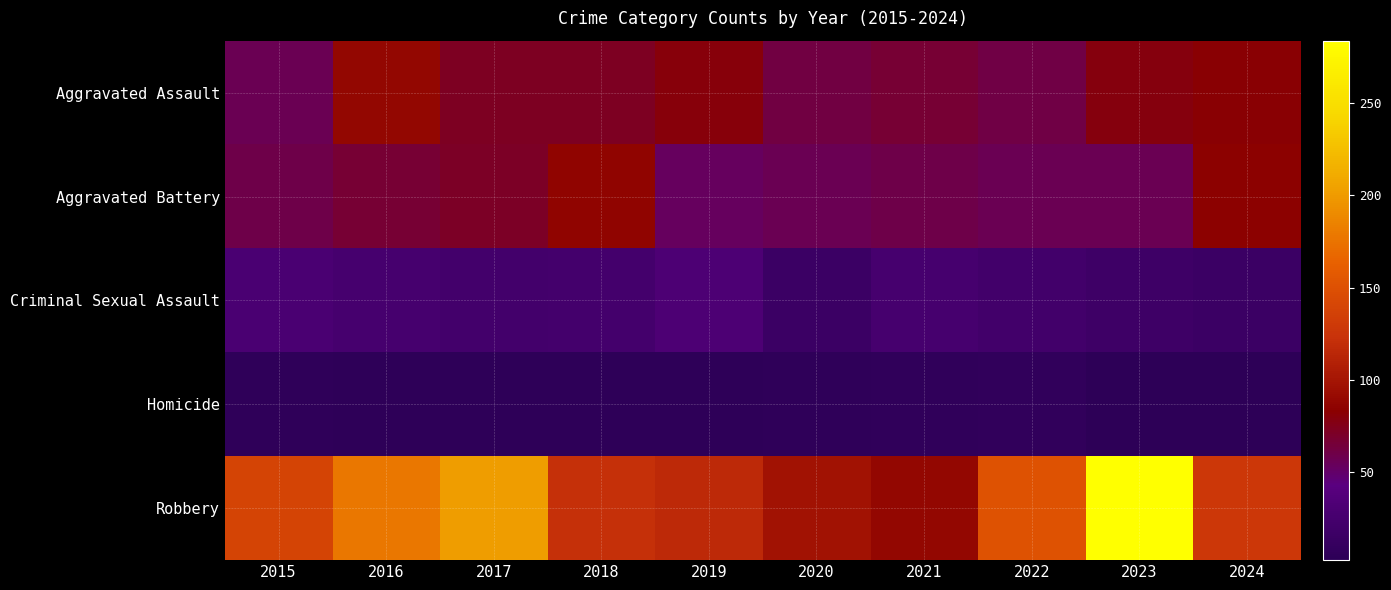

The Robbery series shows 186 at 2015. True or false?

False